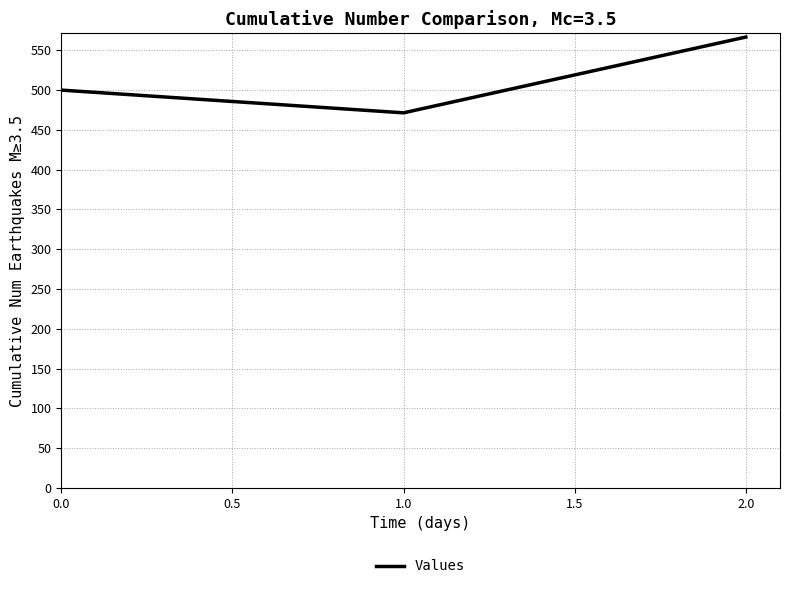

Reading left to right, transcribe all the data shown in this chart.

500.0	471.4	566.7